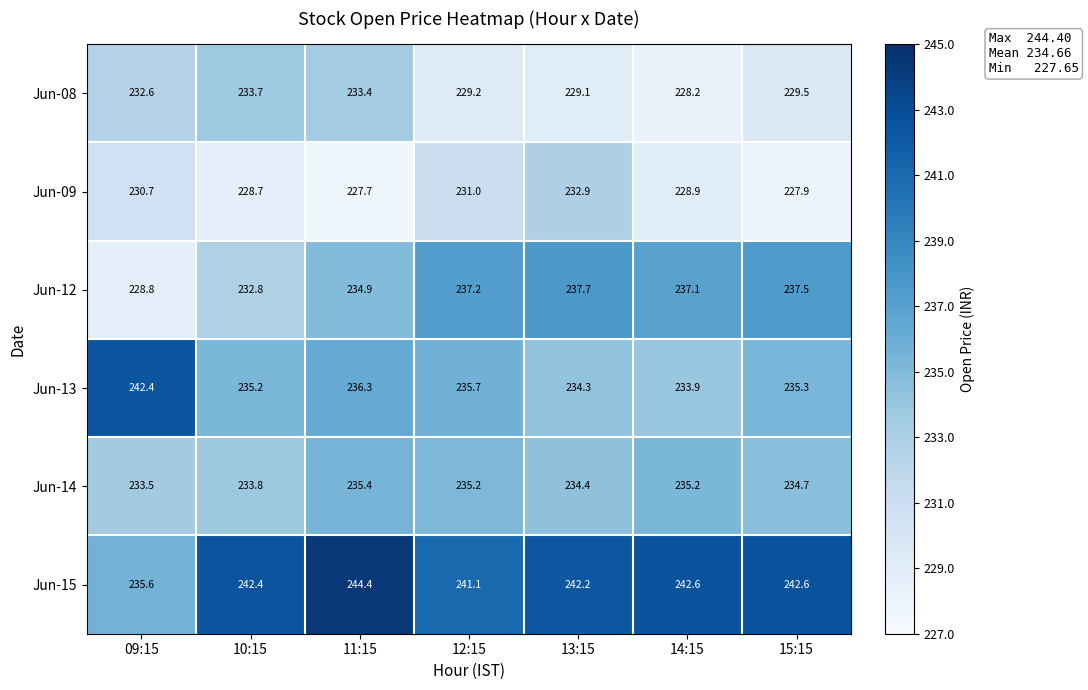

True or false: Jun-08 has a value of 229.2 at 12:15.

True